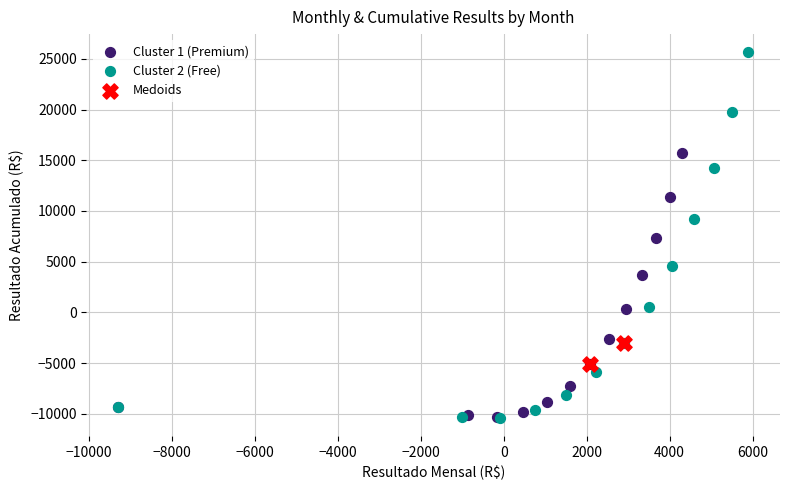

What are all the series names shown in the legend?

Cluster 1 (Premium), Cluster 2 (Free), Medoids